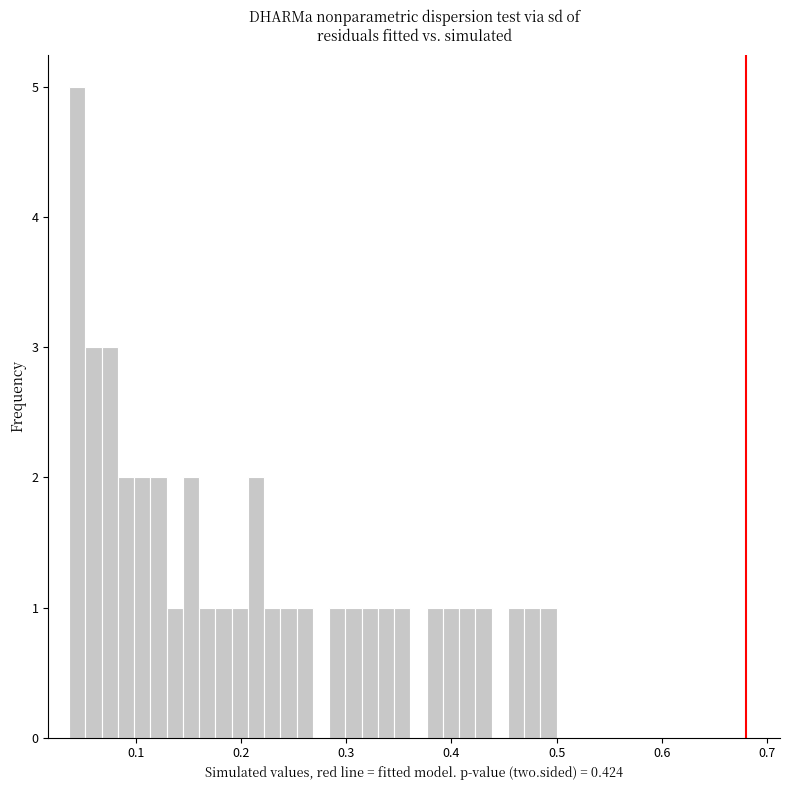

Read against the x-axis, roughly where is the centre of the tallest bar?

0.04